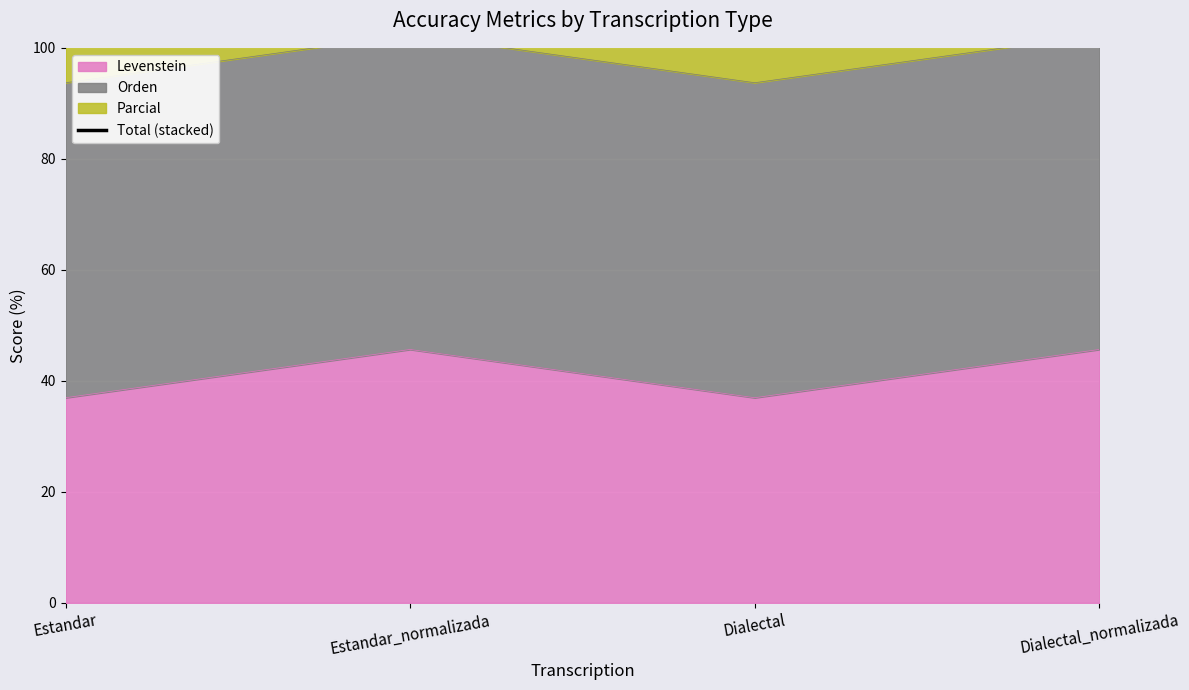

How many points are higher than both their immediate neighbors (excluding endpoints)?

1